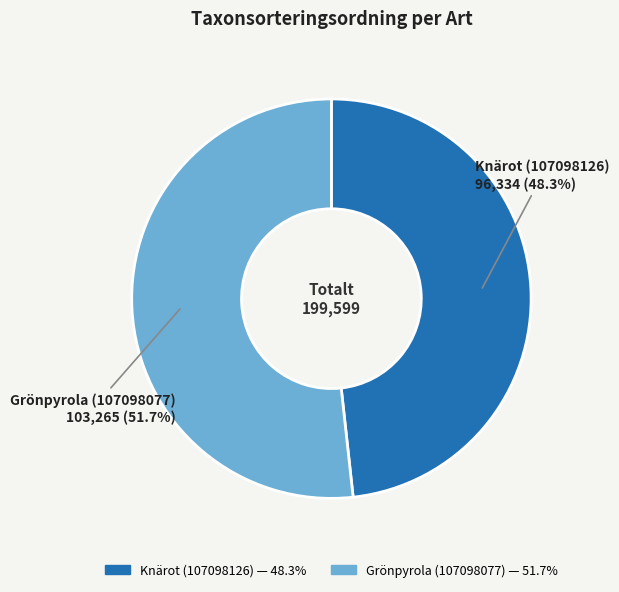

To the nearest percent, what is the combined percentage of Knärot (107098126) and Grönpyrola (107098077)?

100%